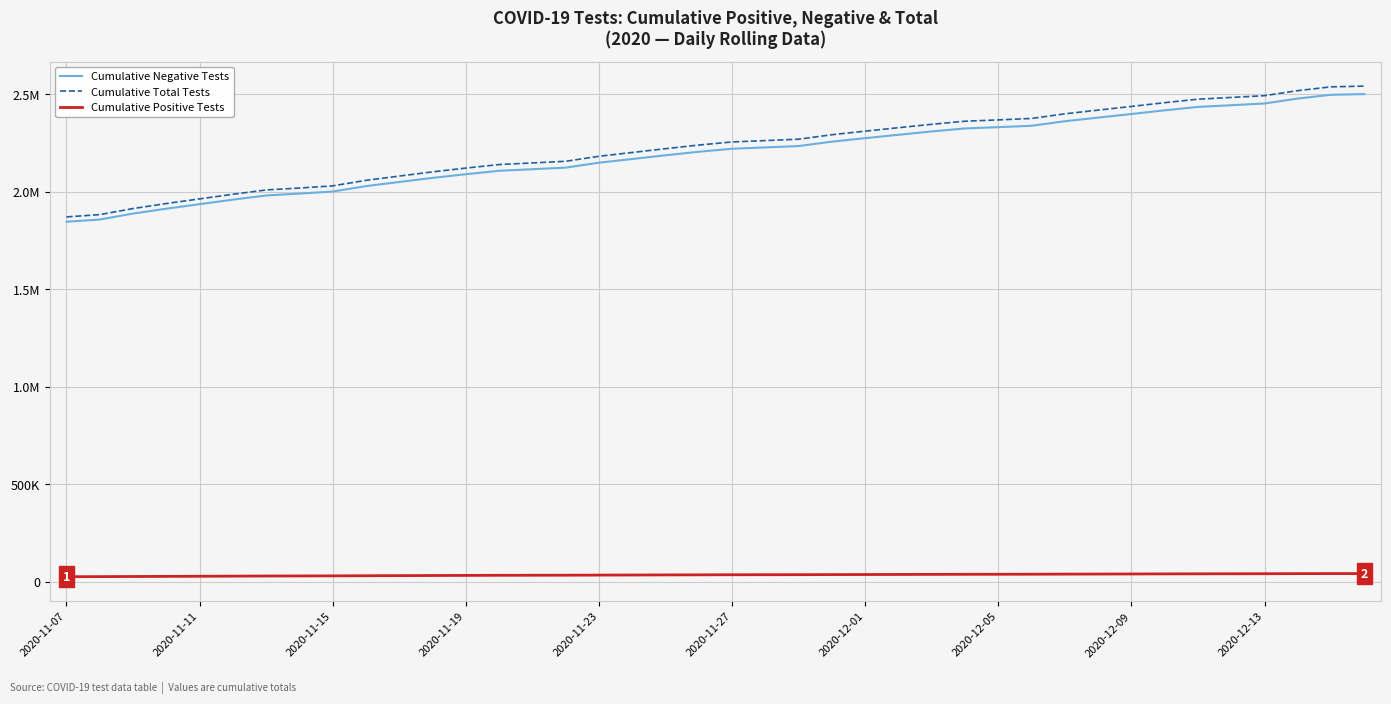

Reading left to right, what are all the values shown in this chart?

Cumulative Negative Tests: 1846479	1857875	1888349	1913487	1936723	1959796	1981307	1990866	2001449	2029290	2050526	2071510	2090365	2108024	2116053	2124179	2149390	2168534	2187474	2205644	2221168	2227983	2234886	2257477	2275506	2292759	2309967	2325316	2331889	2339024	2362263	2380940	2399409	2418325	2435781	2444532	2453407	2478810	2498007	2501684
Cumulative Total Tests: 1871291	1883047	1914180	1939895	1963762	1987443	2009617	2019536	2030504	2059004	2080828	2102427	2121822	2139977	2148286	2156672	2182449	2201975	2221402	2240013	2255960	2262982	2270095	2293095	2311452	2329082	2346668	2362375	2369176	2376573	2400276	2419313	2438211	2457537	2475363	2484352	2493483	2519340	2538819	2542532
Cumulative Positive Tests: 24812	25172	25831	26408	27039	27647	28310	28670	29055	29714	30302	30917	31457	31953	32233	32493	33059	33441	33928	34369	34792	34999	35209	35618	35946	36323	36701	37059	37287	37549	38013	38373	38802	39212	39582	39820	40076	40530	40812	40848